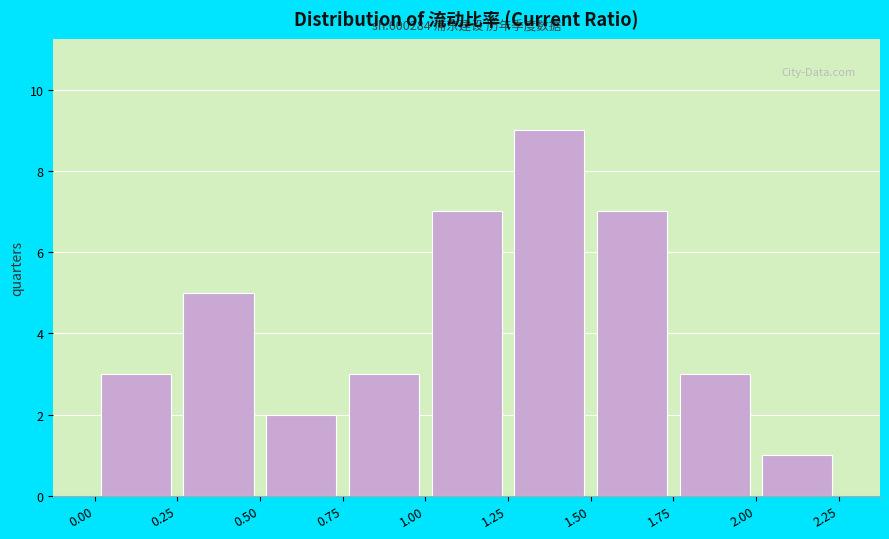

Over which range of the x-axis is the bar tallest?

1.25 to 1.50